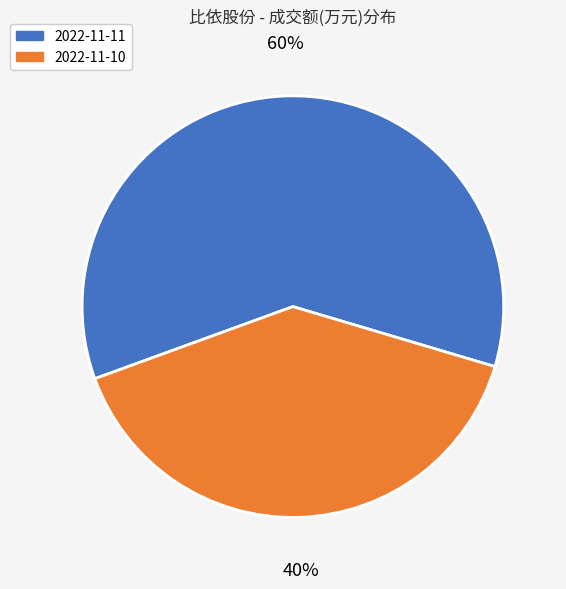

True or false: 2022-11-11 accounts for 47% of the total.

False